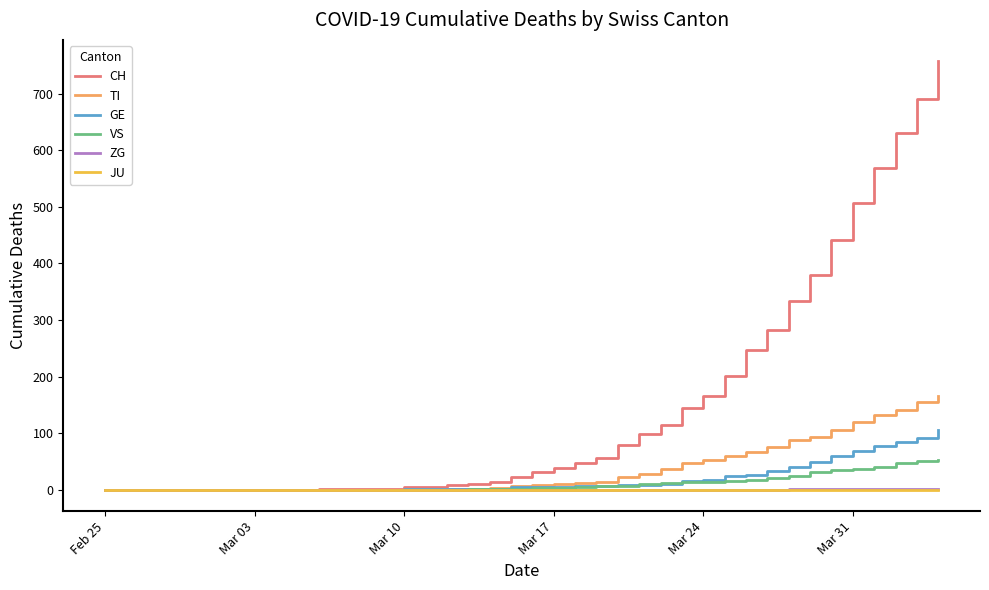

Which series has the widest spread of values?

CH